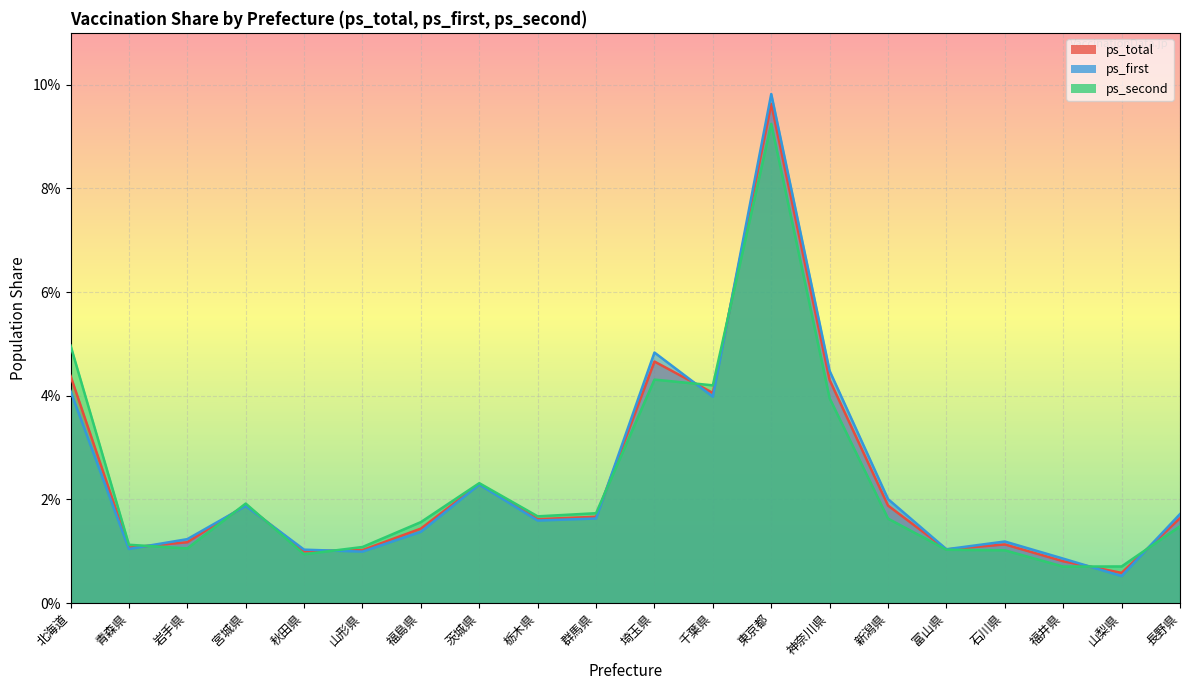

How many interior local peaks does the ps_total series have?

5